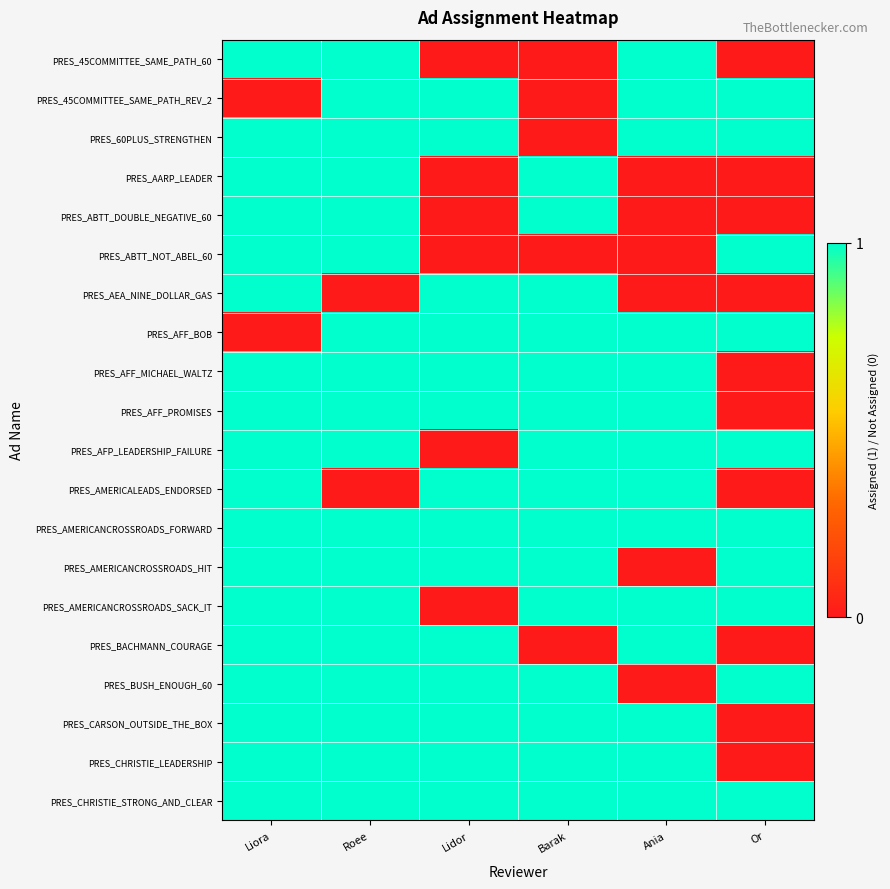

What is the maximum value shown in the chart?

1